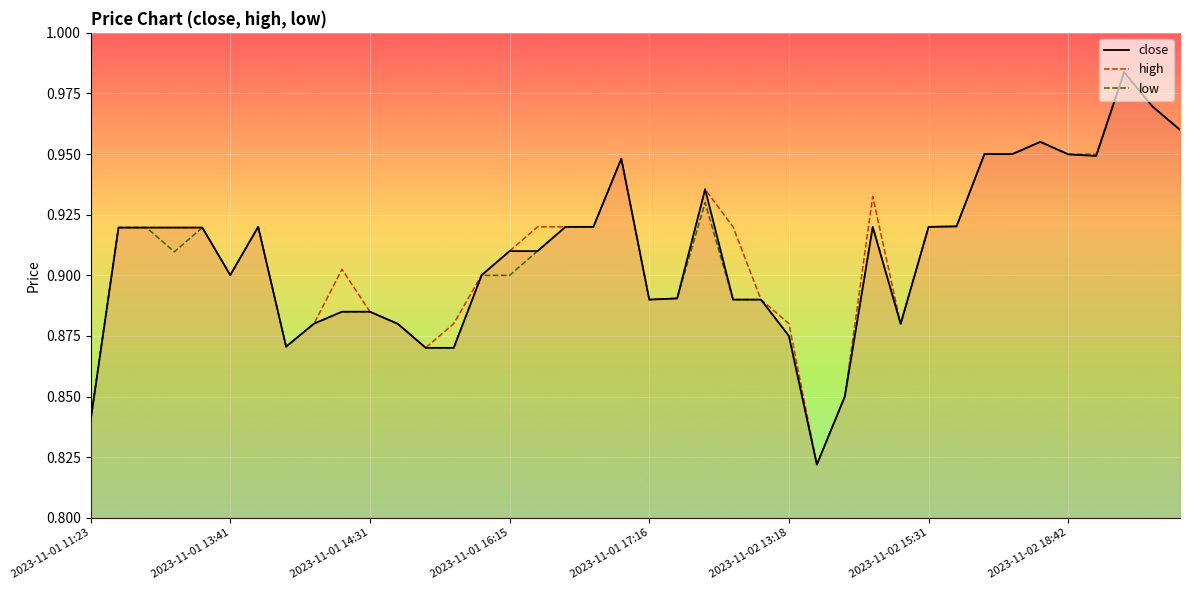

True or false: close and low intersect in this chart.

False